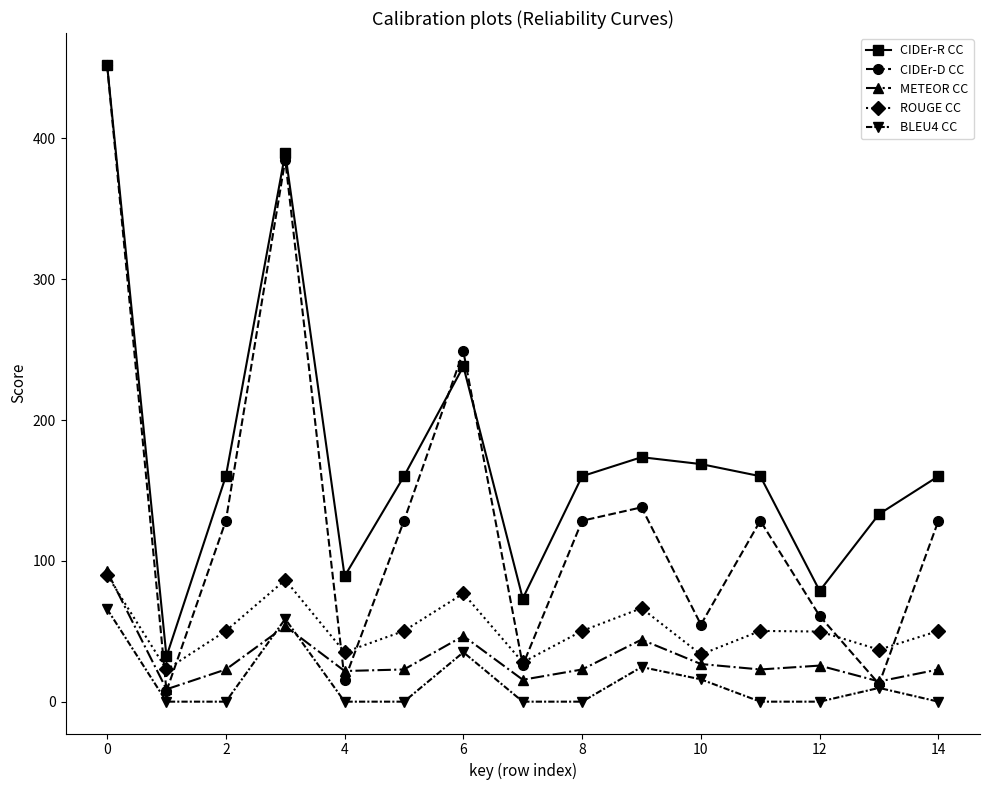

Which series has the largest range (max minus min)?

CIDEr-D CC